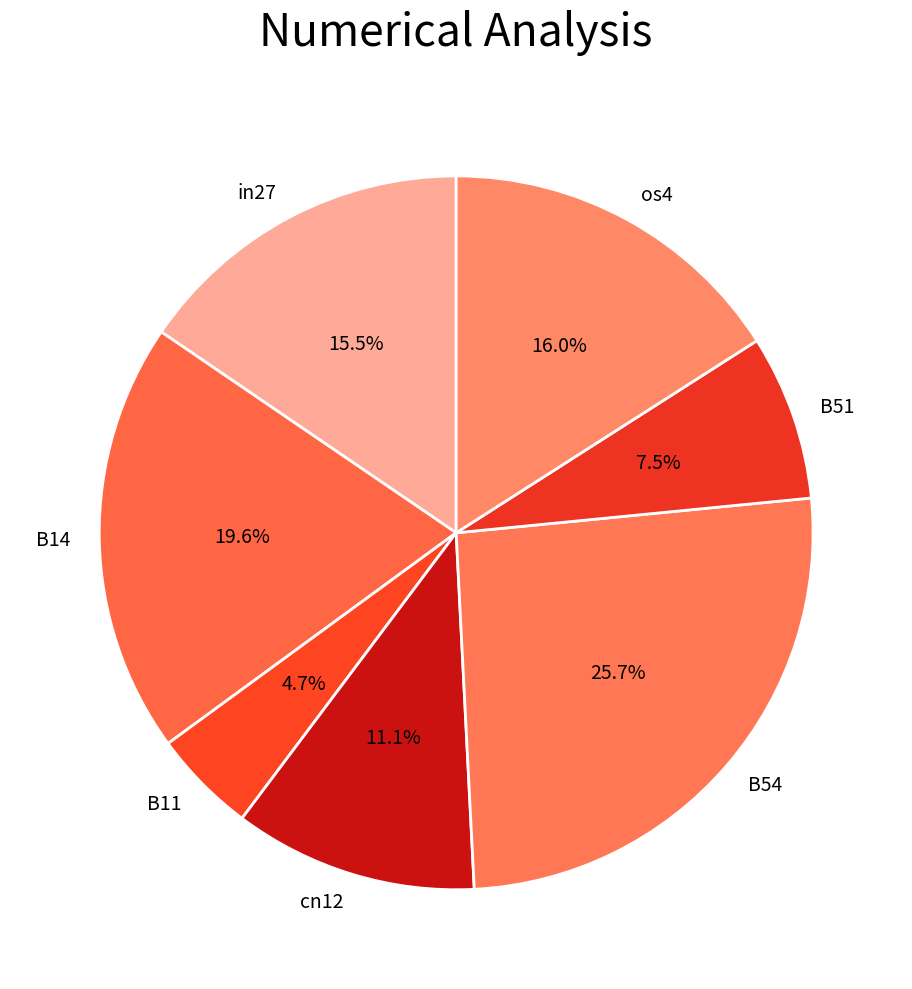

Is the sum of B11 and B54 greater than half?

No